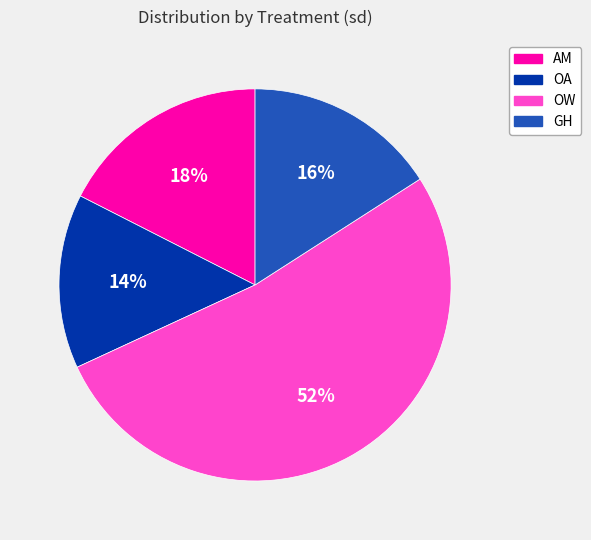

What is the ratio of the value at AM to the value at OW?

0.3